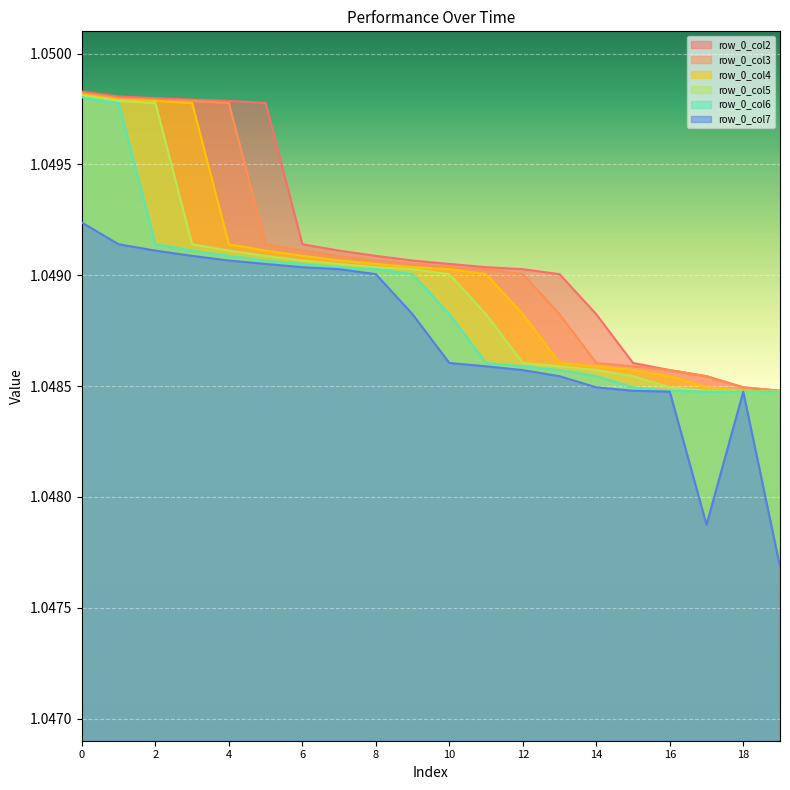

The value of row_0_col5 at 13 is 1.0. True or false?

True